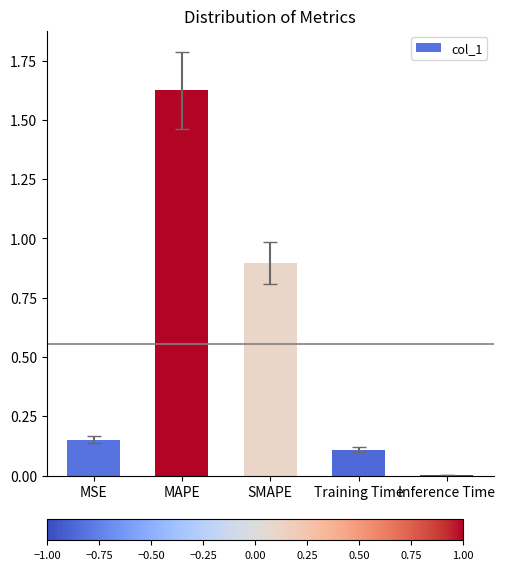

Are the bars horizontal?

No